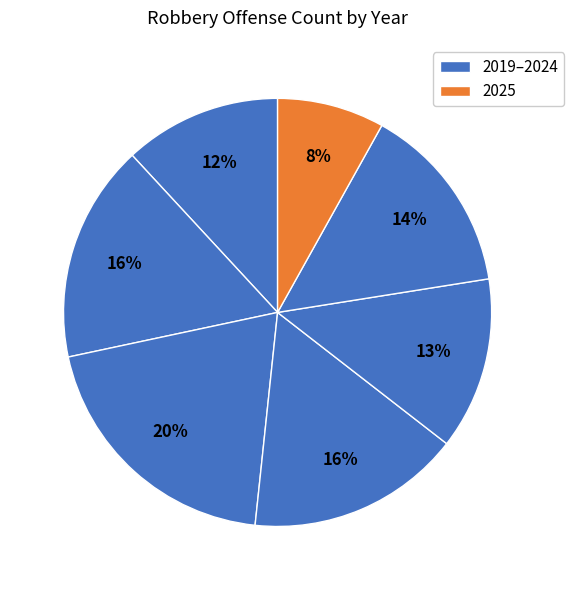

What is the largest slice in the pie chart?

2021